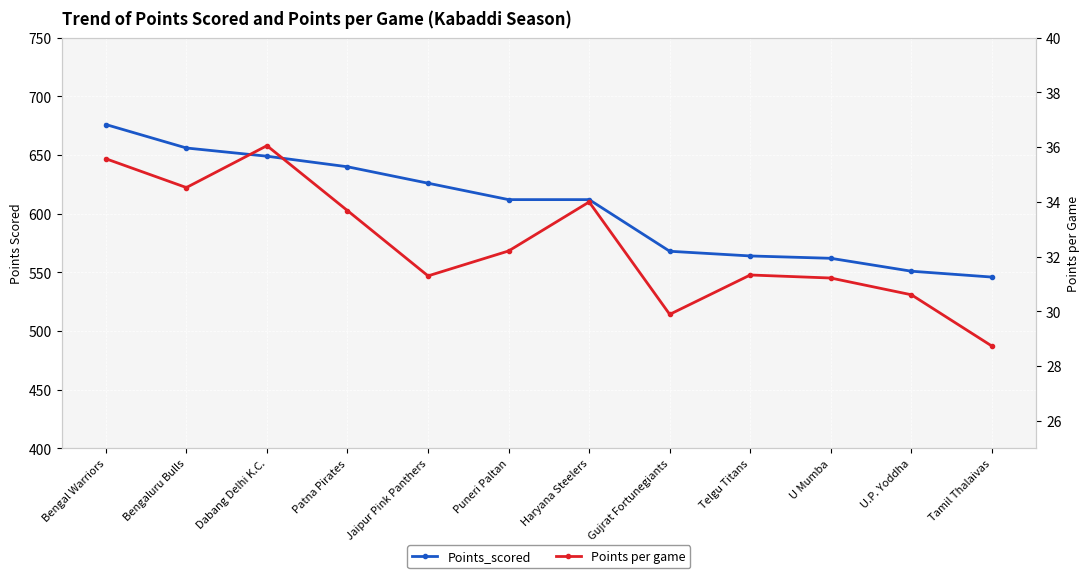

What is the minimum value shown in the chart?

28.7